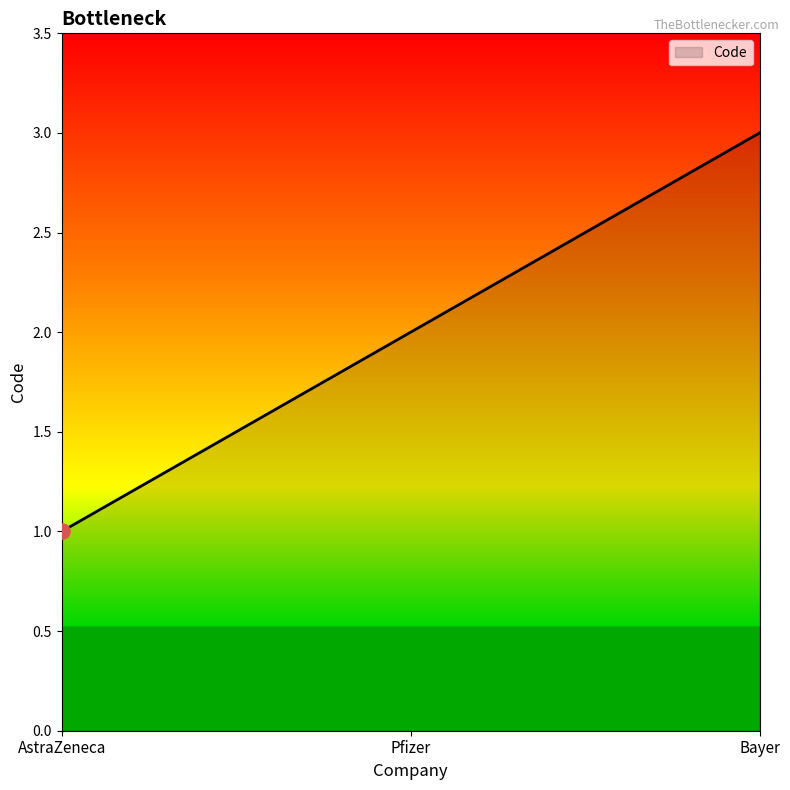

Approximately how many times larger is the value at Bayer compared to AstraZeneca?

3.0